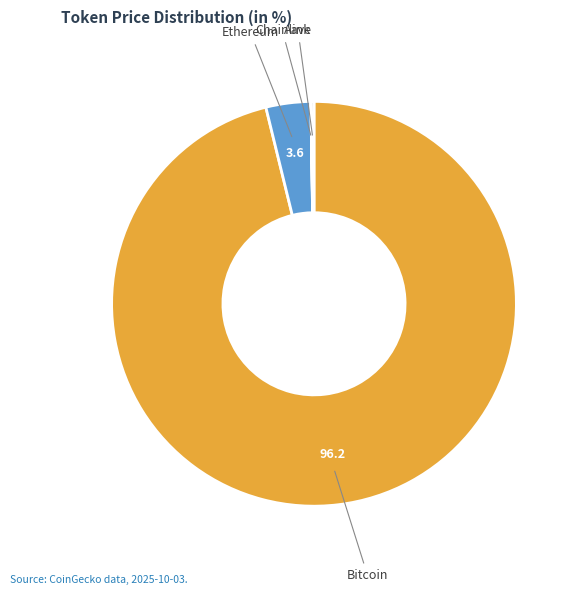

Is there any slice that represents more than half of the pie?

Yes